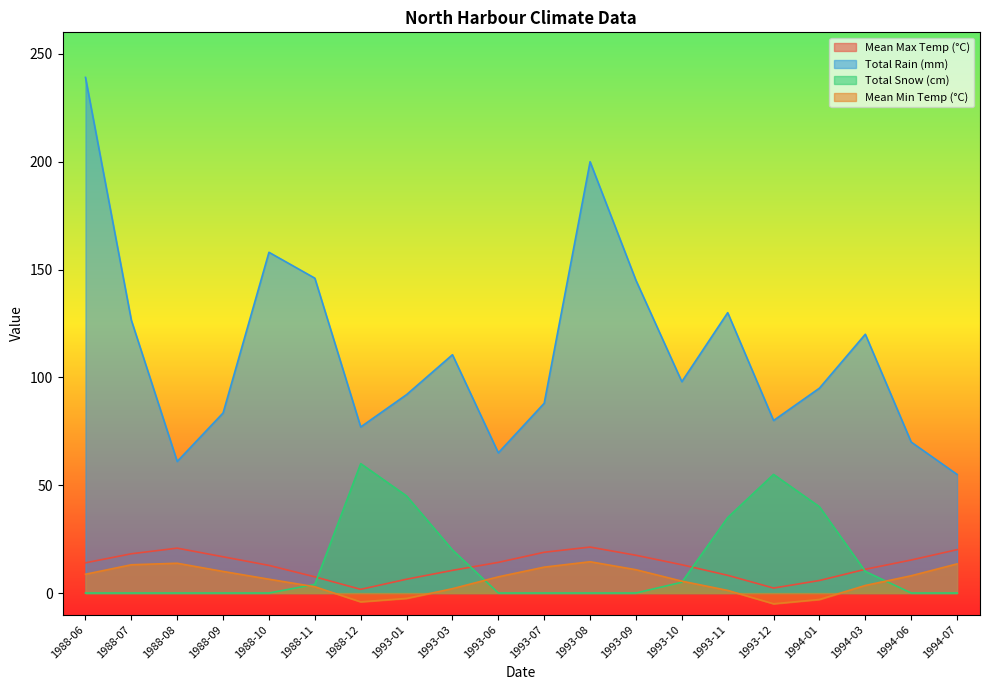

At which category is the sum across all series the highest?

1988-06